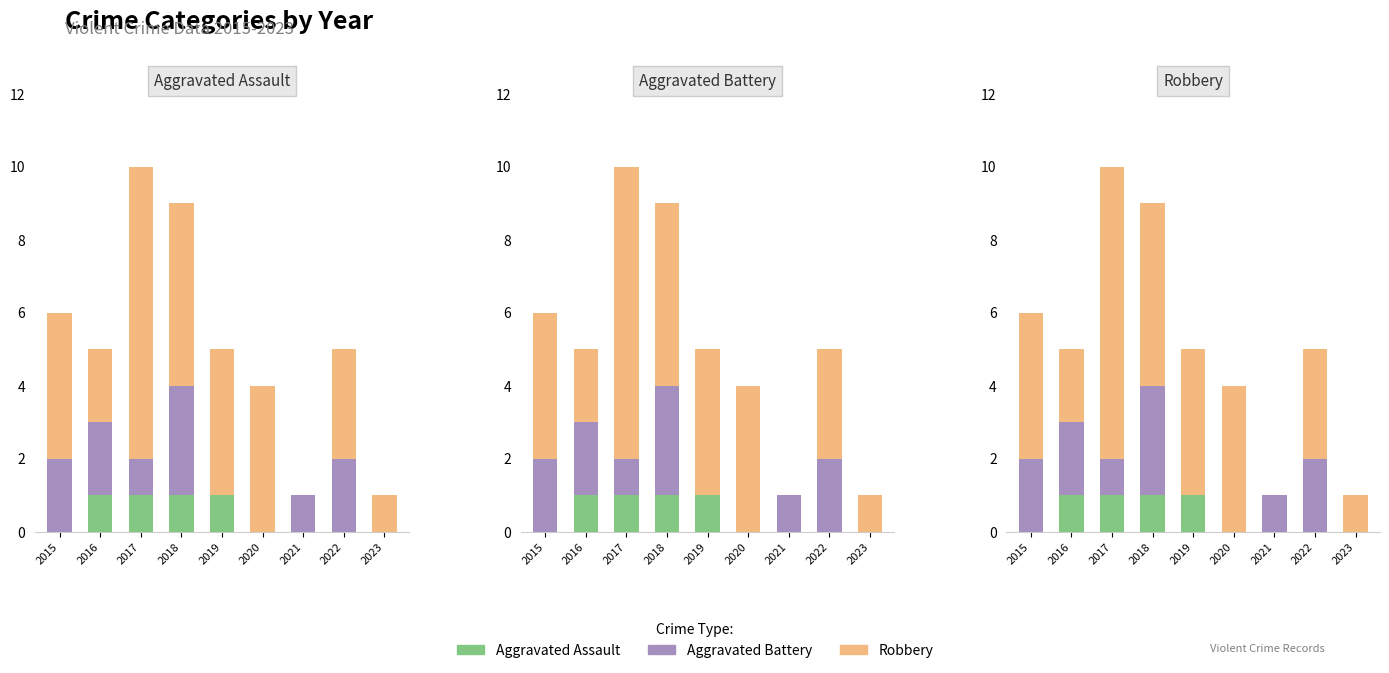

The value of Robbery at 2017 is 5. True or false?

False